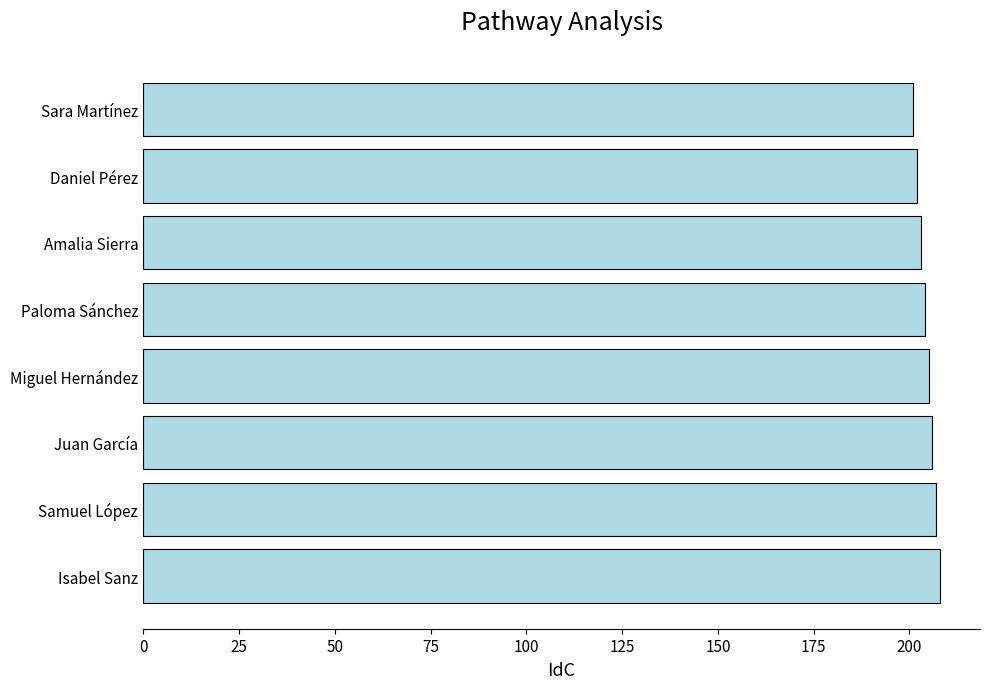

Read the value at Paloma Sánchez.

204